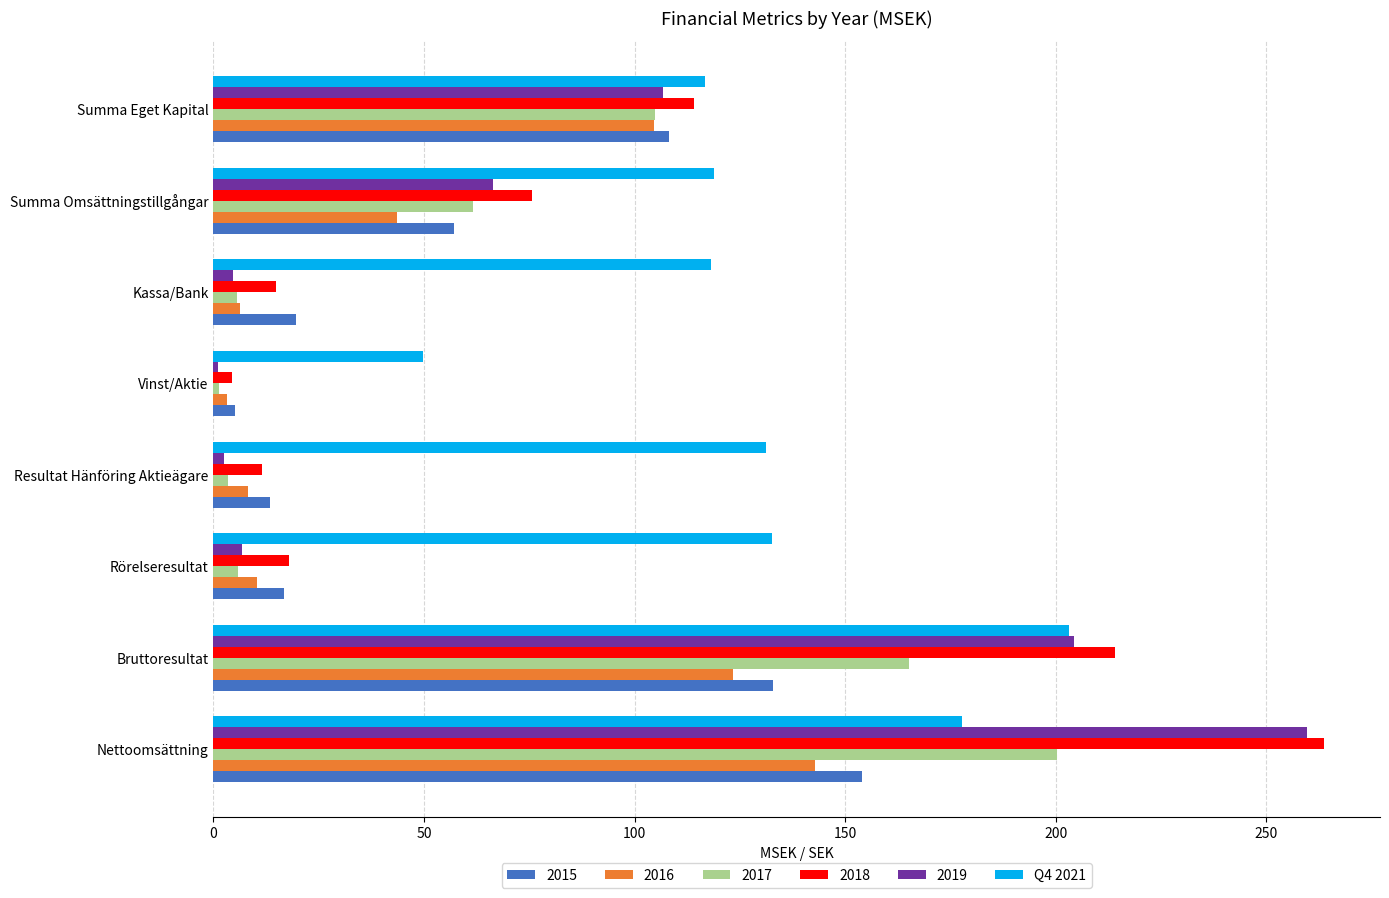

What is the sum of all 2018 values?

716.4